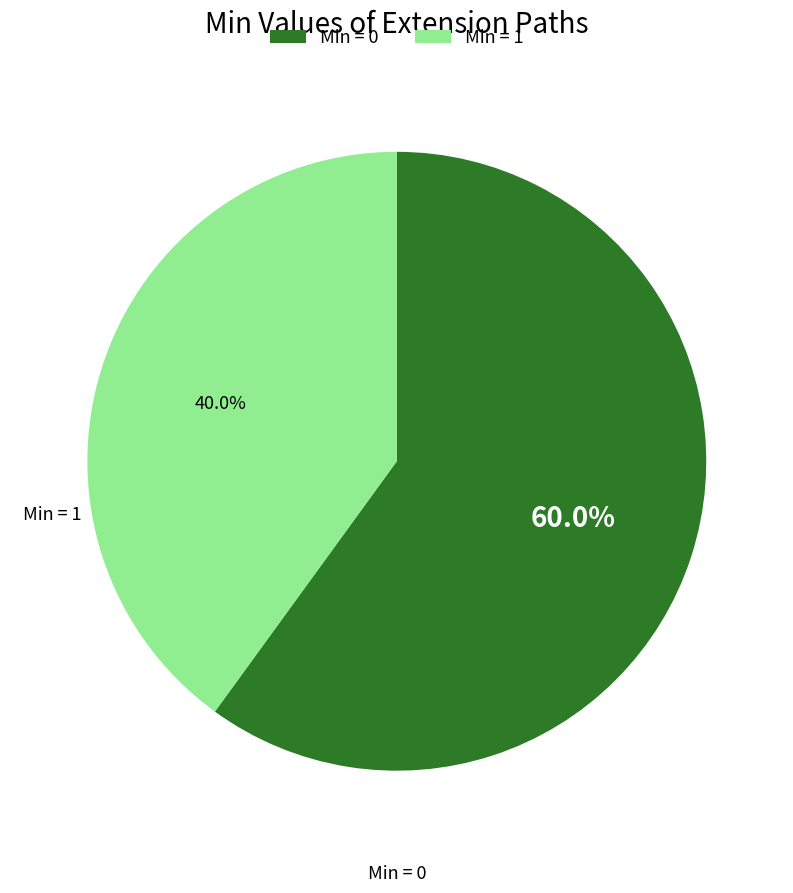

To the nearest percent, what is the average slice percentage?

50%